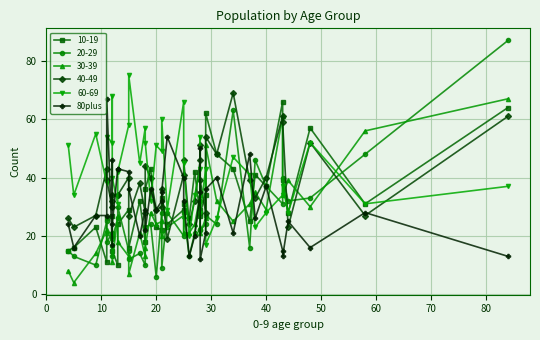

What is the value of the 33rd point from the left?

26